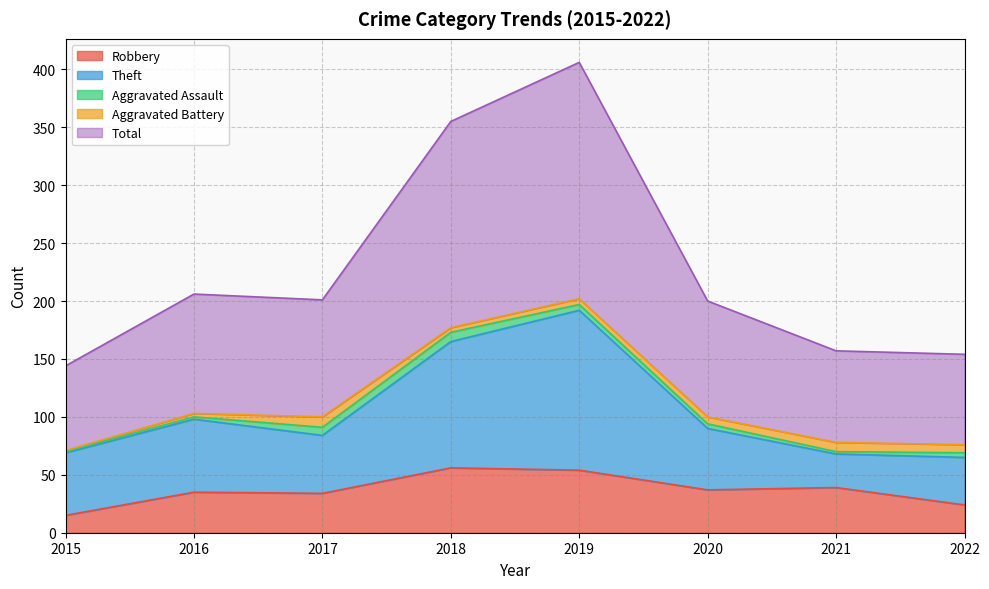

At which label does Robbery first exceed 37?

2018